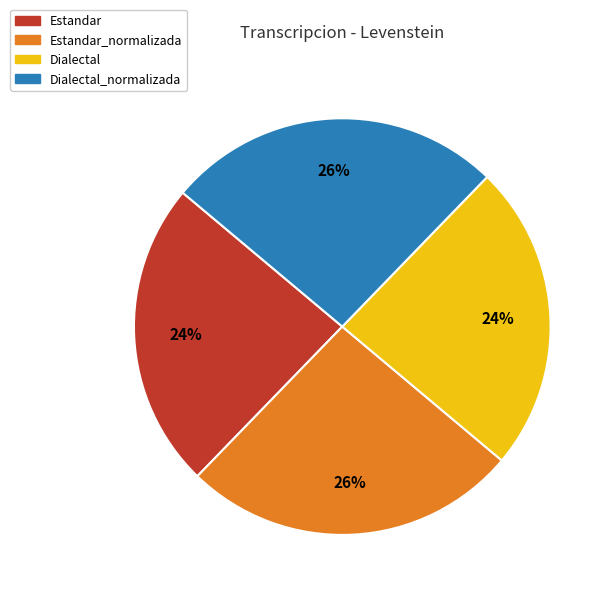

To the nearest percent, what percentage of the pie is Dialectal_normalizada?

26%